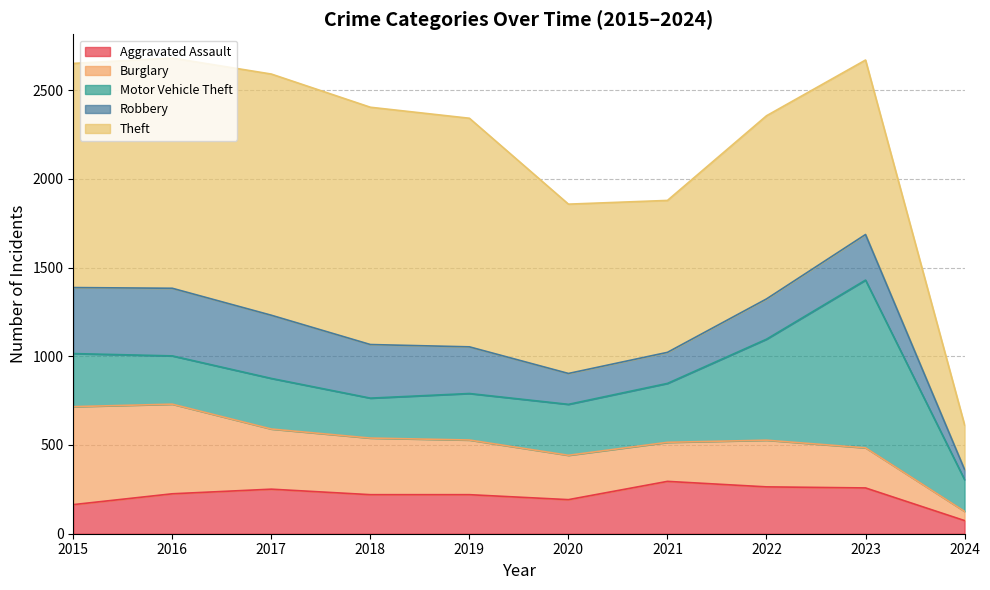

True or false: Theft has a value of 312 at 2018.

False